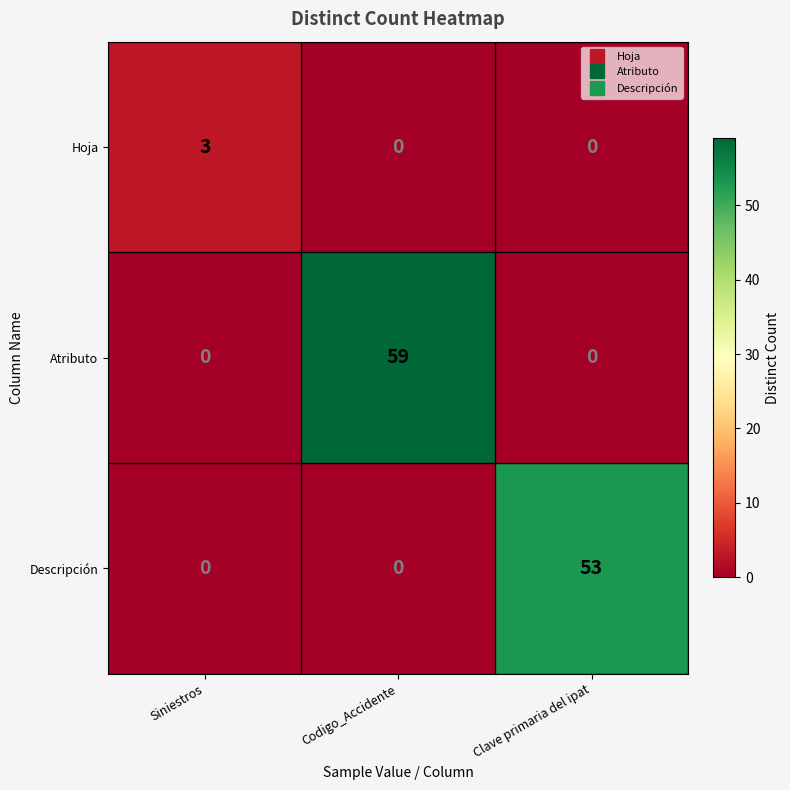

Reading right to left, what are all the values shown in this chart?

Hoja: 0	0	3
Atributo: 0	59	0
Descripción: 53	0	0